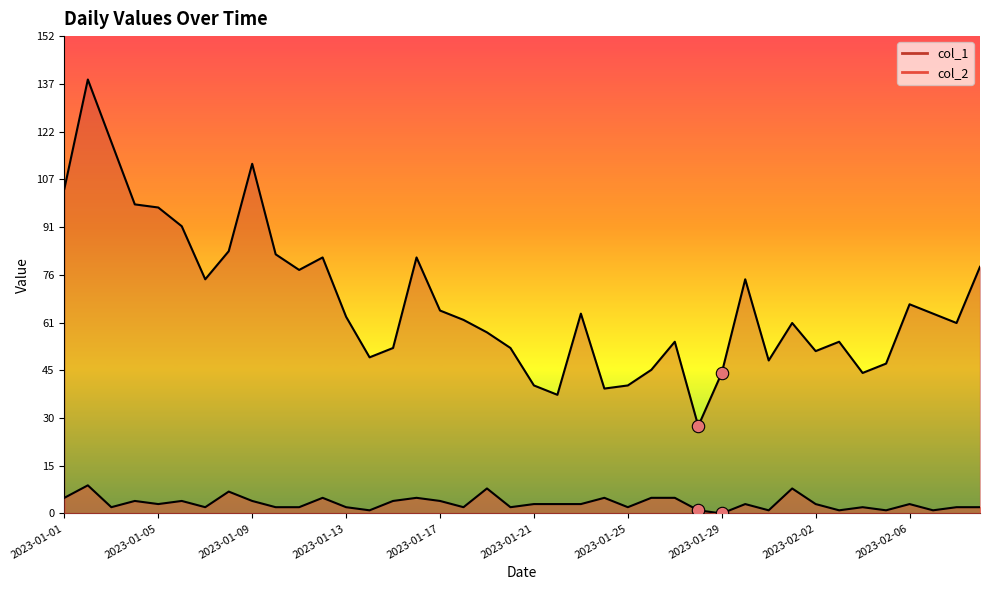

At which category is the sum across all series the highest?

2023-01-02